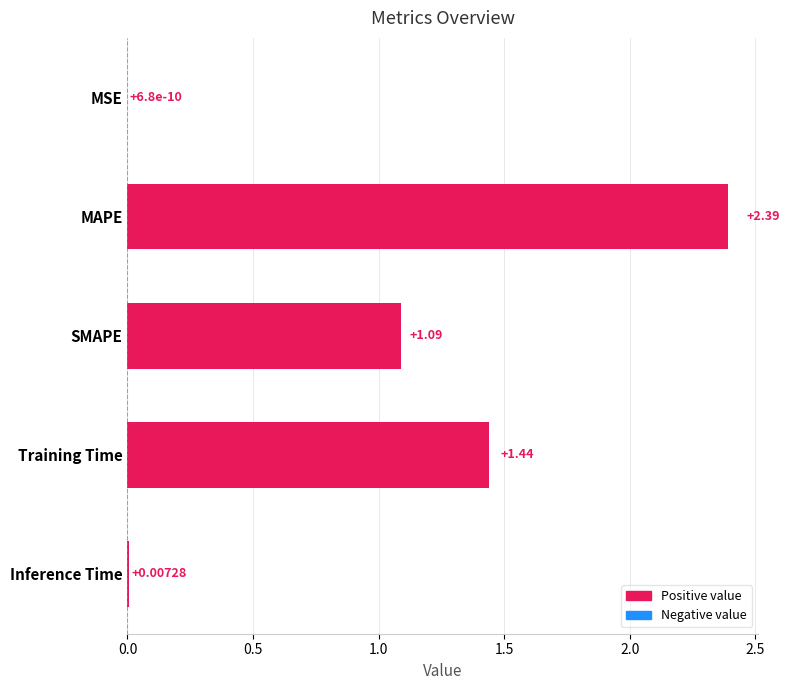

Where is the data nearest to the value 1?

SMAPE